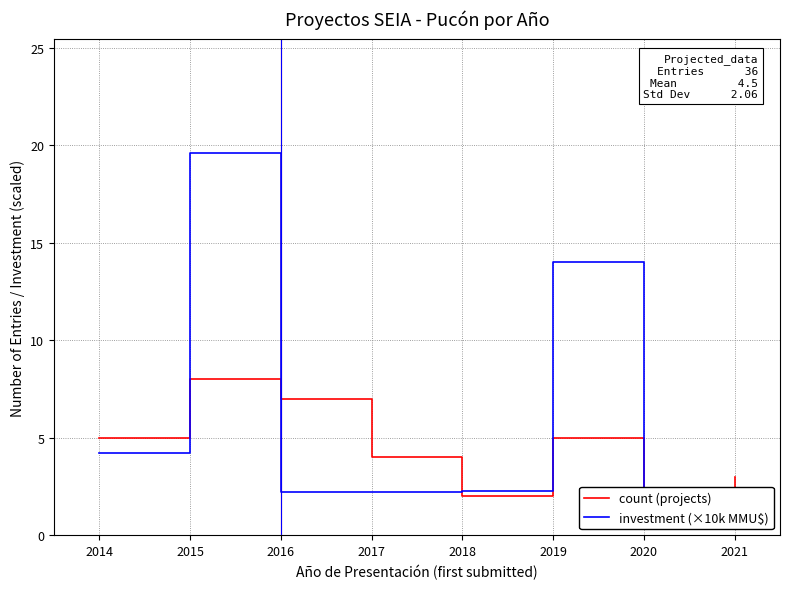

True or false: investment (×10k MMU$) and count (projects) intersect in this chart.

True